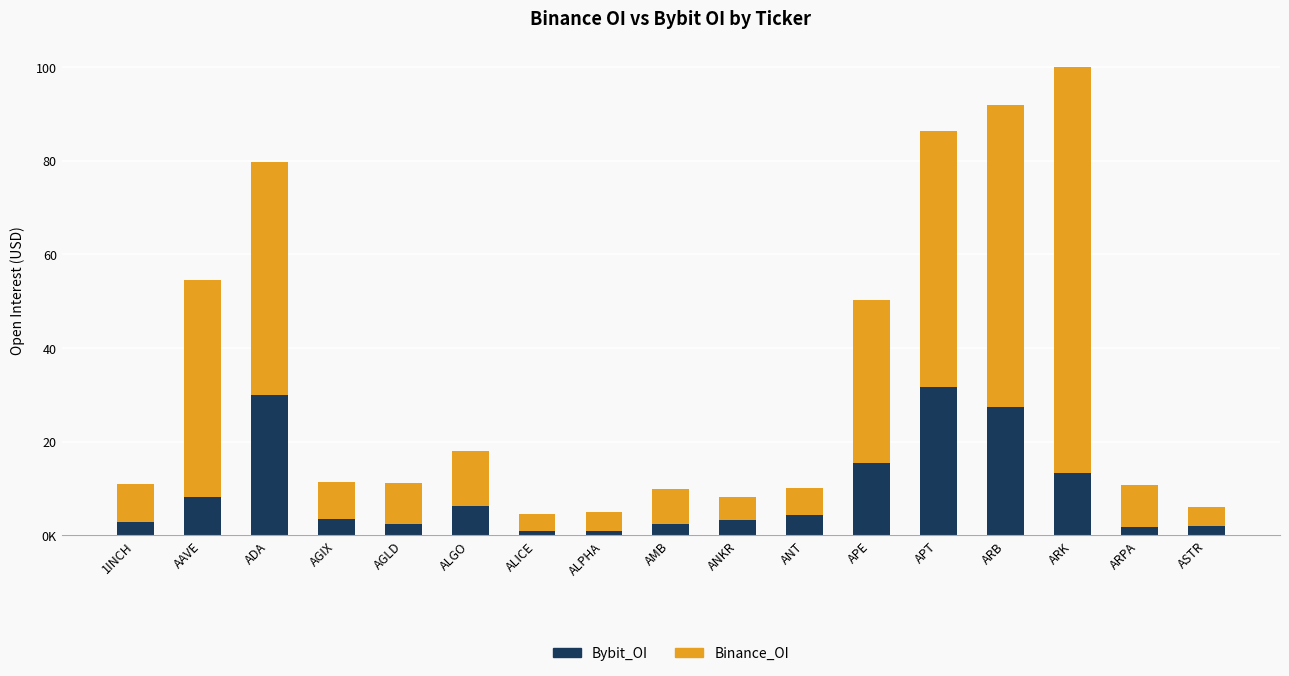

At AAVE, list the series in order from largest to smallest.

Binance_OI, Bybit_OI